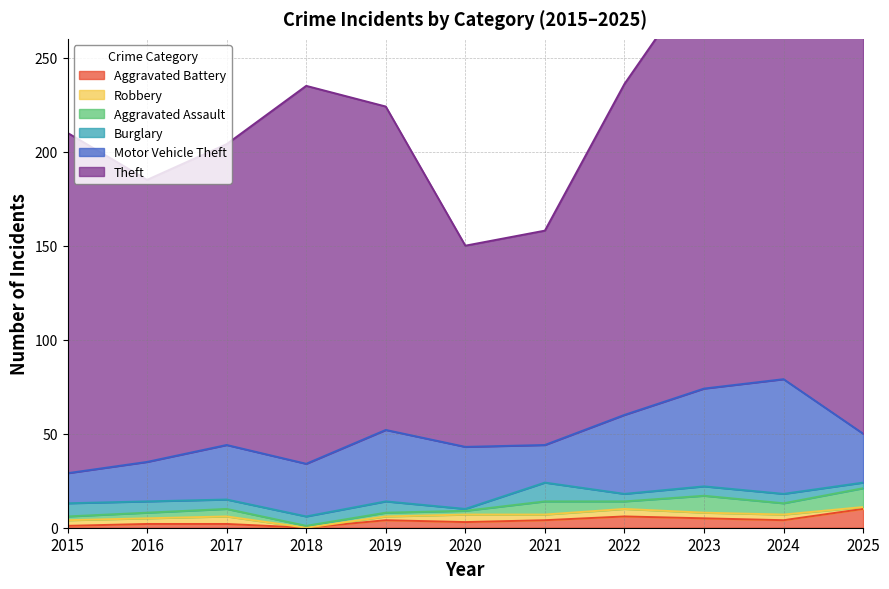

Where does the Aggravated Assault series first go above 4?

2021